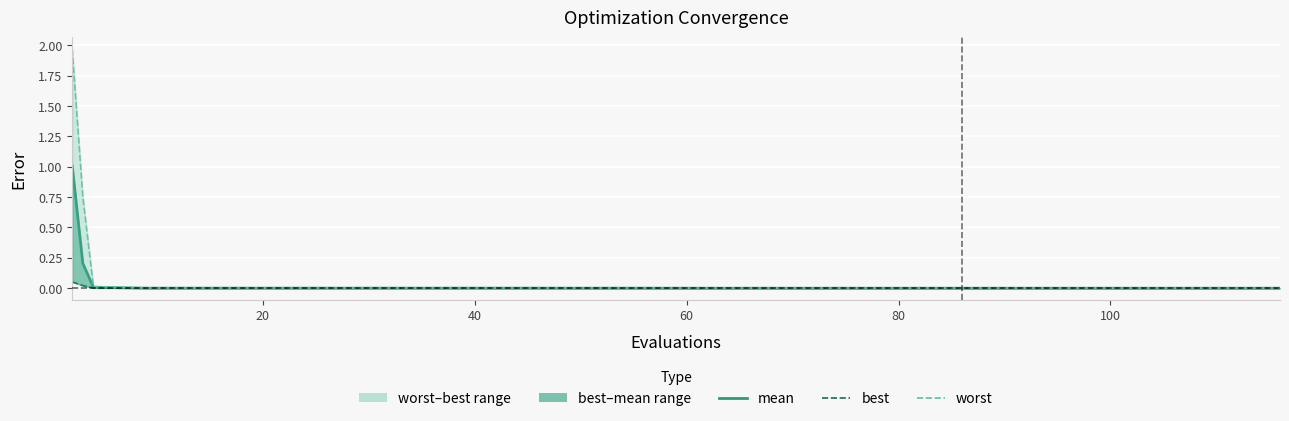

True or false: mean and best cross at least once.

False